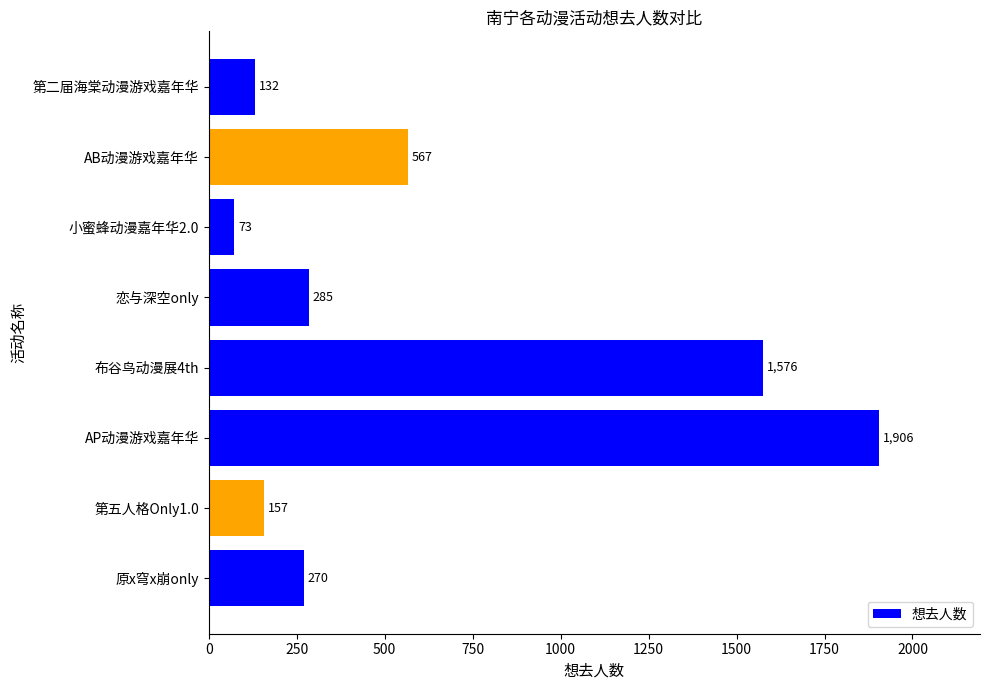

The value at 原x穹x崩only is 91. True or false?

False